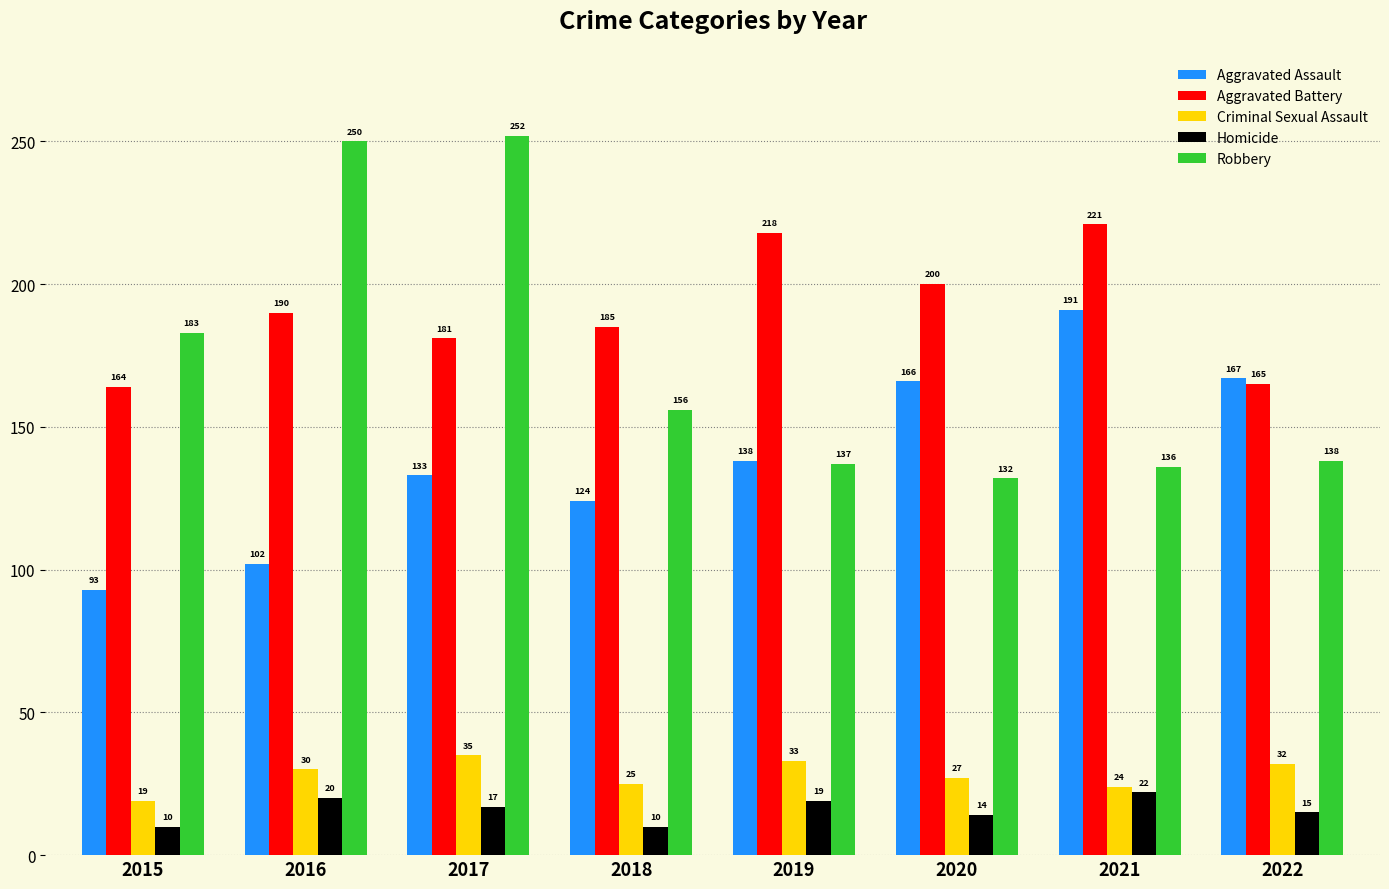

Reading left to right, what are all the values shown in this chart?

Aggravated Assault: 2015=93	2016=102	2017=133	2018=124	2019=138	2020=166	2021=191	2022=167
Aggravated Battery: 2015=164	2016=190	2017=181	2018=185	2019=218	2020=200	2021=221	2022=165
Criminal Sexual Assault: 2015=19	2016=30	2017=35	2018=25	2019=33	2020=27	2021=24	2022=32
Homicide: 2015=10	2016=20	2017=17	2018=10	2019=19	2020=14	2021=22	2022=15
Robbery: 2015=183	2016=250	2017=252	2018=156	2019=137	2020=132	2021=136	2022=138